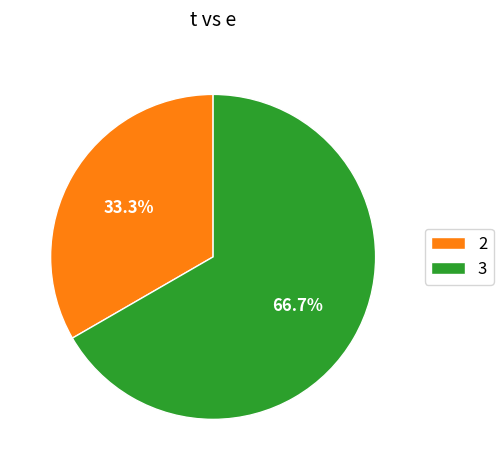

Rank the categories by value from highest to lowest.

3, 2